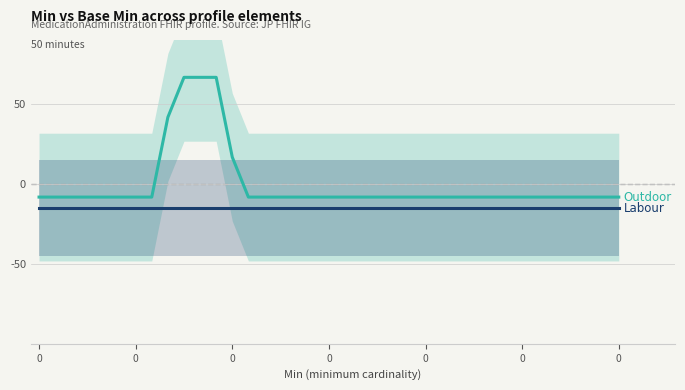

How many lines are shown in the chart?

2